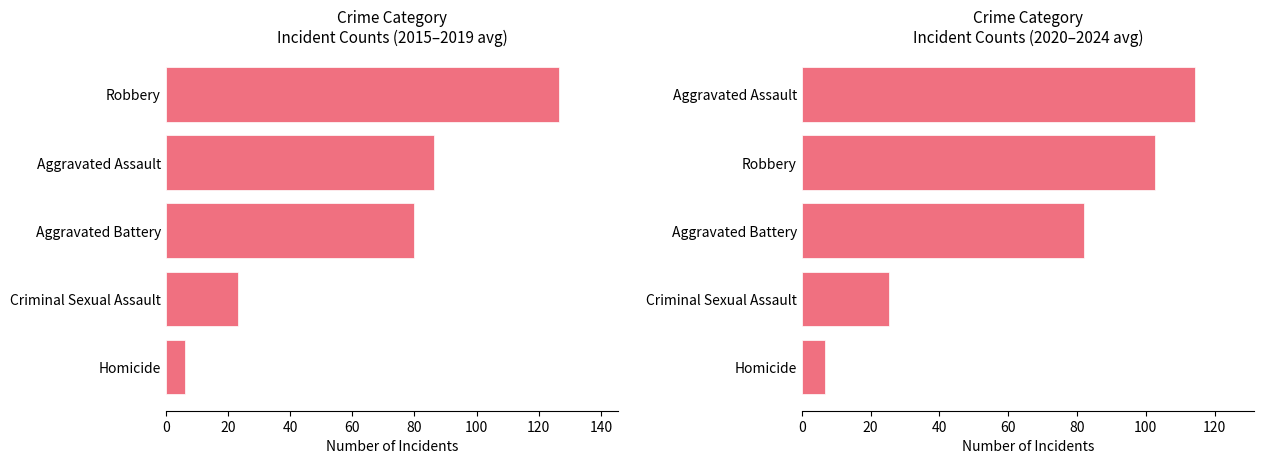

Reading left to right, transcribe all the data shown in this chart.

2015-2019 avg: 0=6.2	20=23.4	40=80.0	60=86.2	80=126.6
2020-2024 avg: 0=6.6	20=25.4	40=82.0	60=102.6	80=114.4